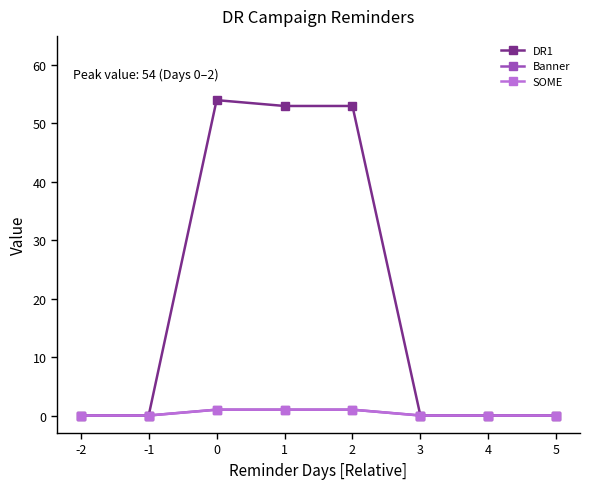

Is it true that Banner equals 1 at 1?

False